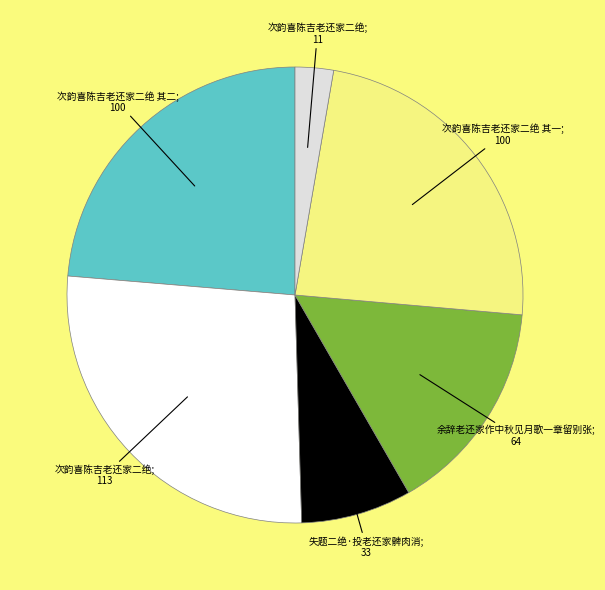

Is there any slice that represents more than half of the pie?

No